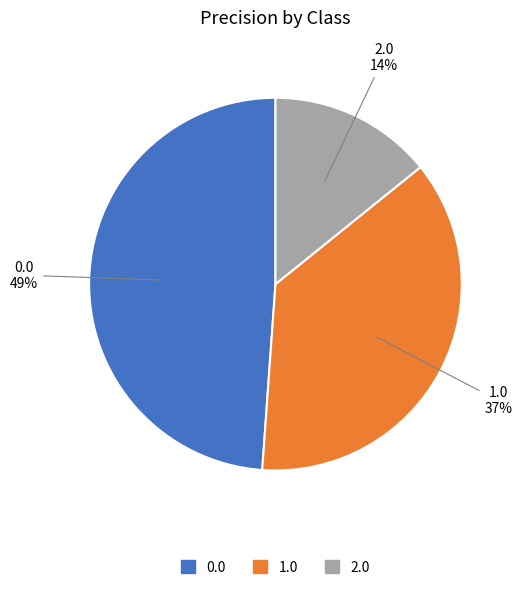

How many slices are in this pie chart?

3